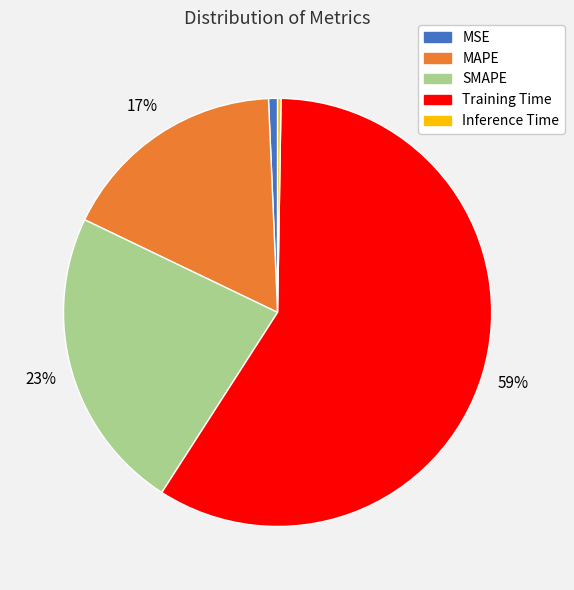

What percentage is the MSE slice, to the nearest percent?

1%